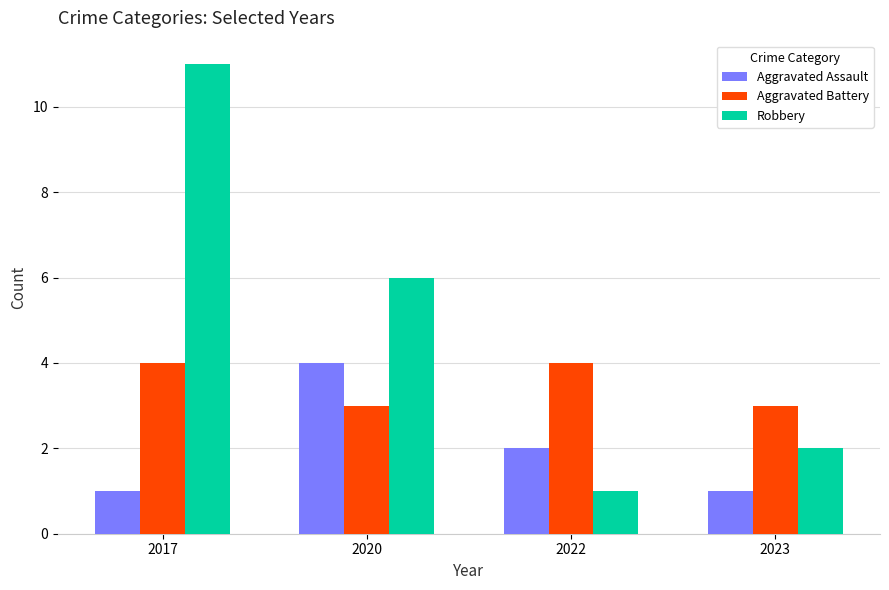

How many bars are there in each group?

3